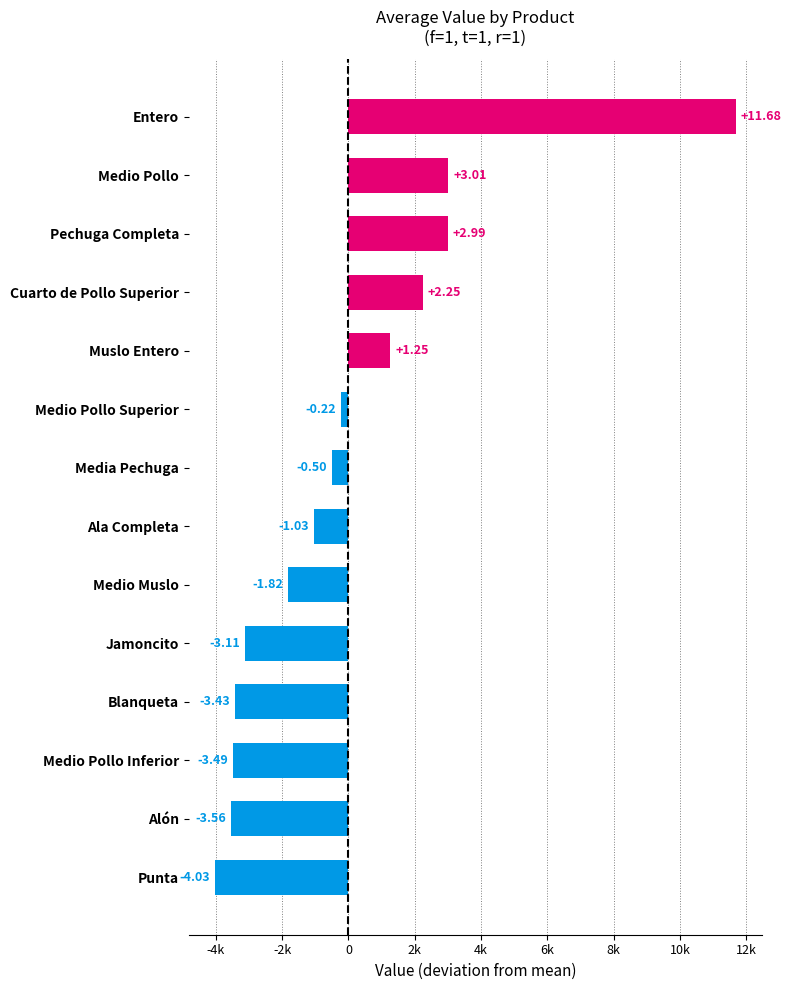

Does the chart contain any negative values?

Yes